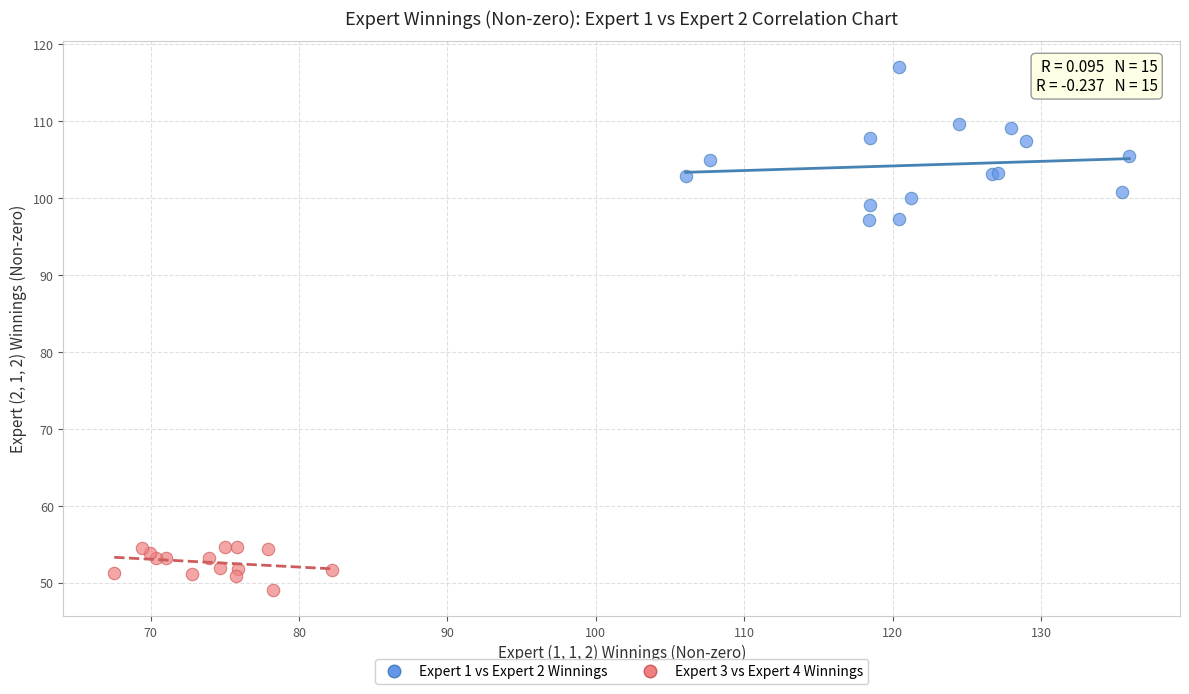

Which series reaches the maximum Y coordinate?

Expert 1 vs Expert 2 Winnings